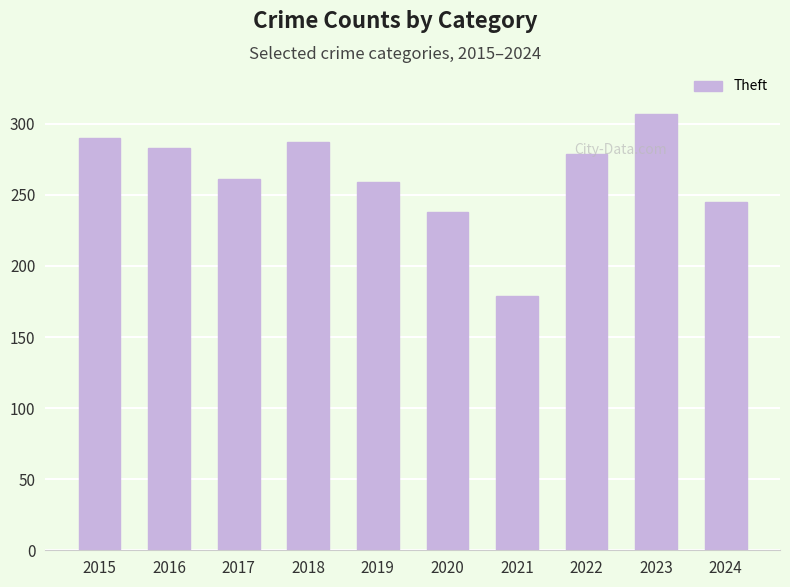

What is the difference between the values at 2023 and 2024?

62